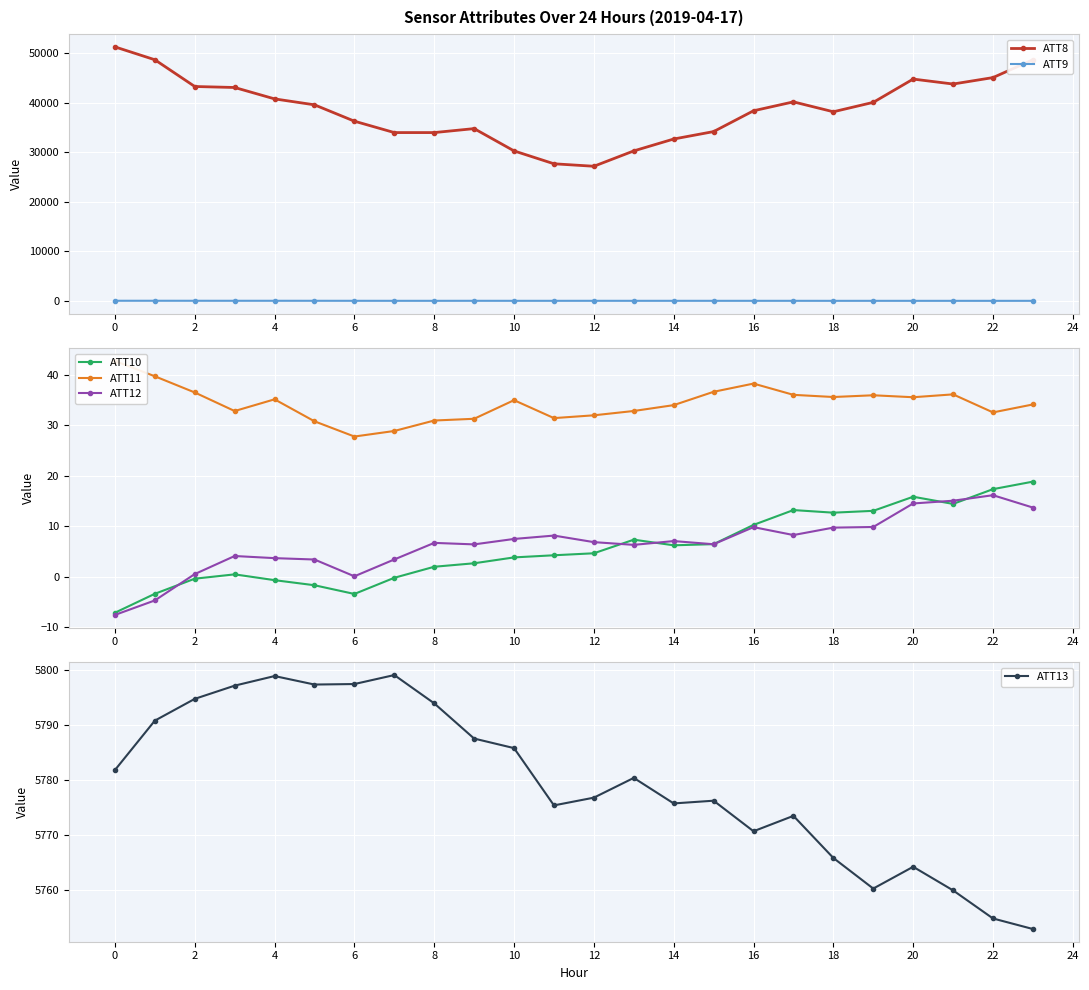

Is the value of ATT12 at 10 greater than the value of ATT10 at 16?

No